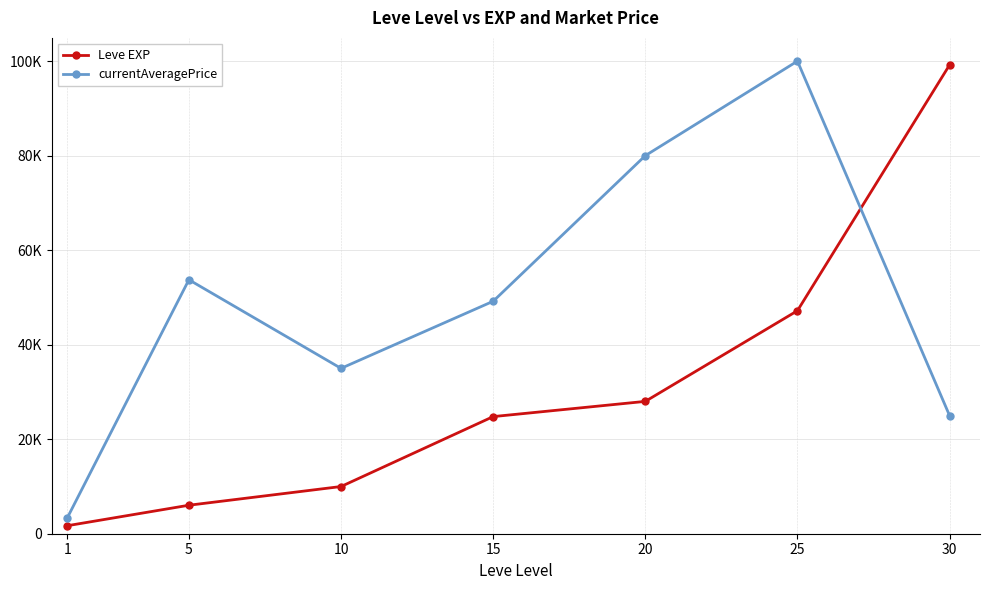

At how many categories does at least one series exceed 68335?

3